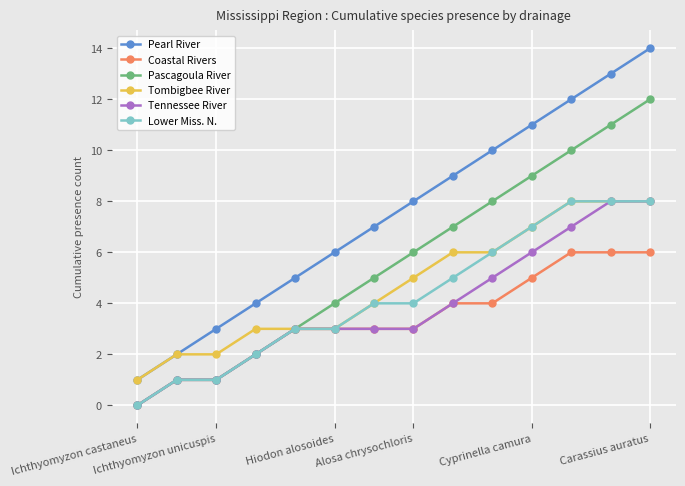

True or false: Pearl River has more than 1 points higher than both neighbors.

False